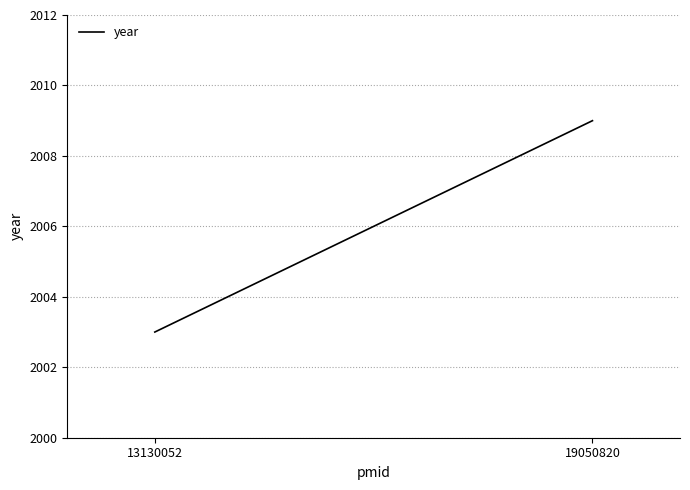

What is the change in value from 13130052 to 19050820?

+6